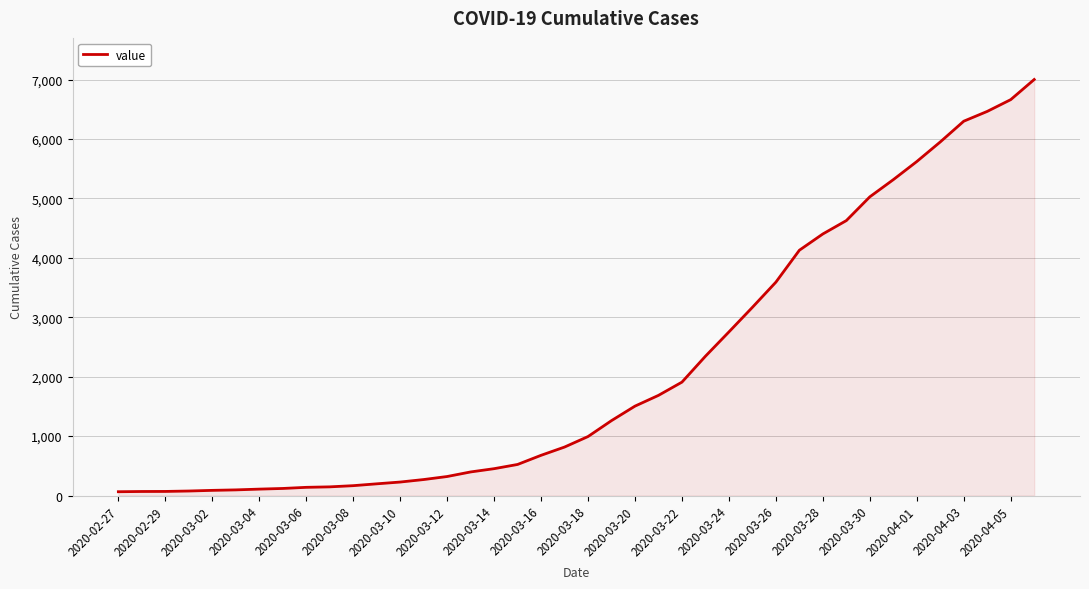

What is the greatest value displayed?

7003